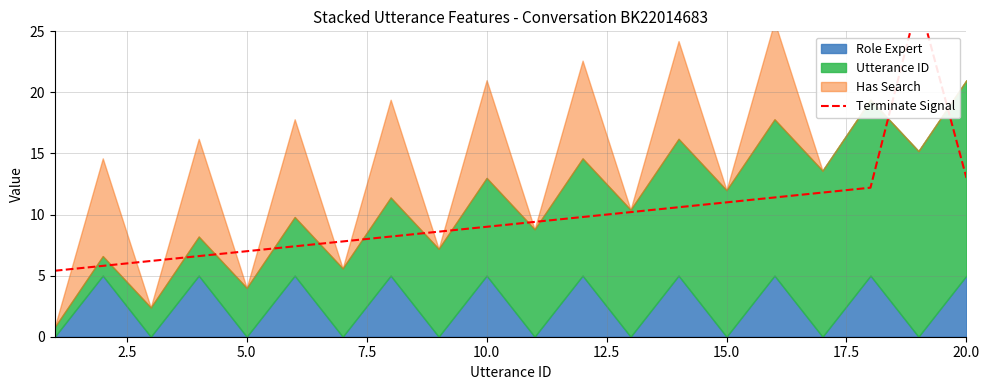

What is the difference between the second highest and minimum values?

7.6